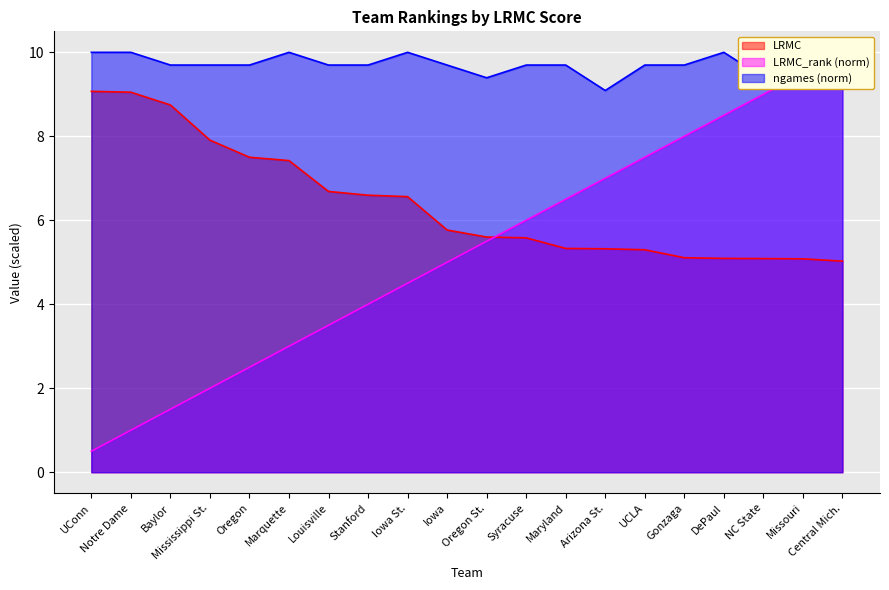

What is the sum of the LRMC values at Iowa and Mississippi St.?

13.7